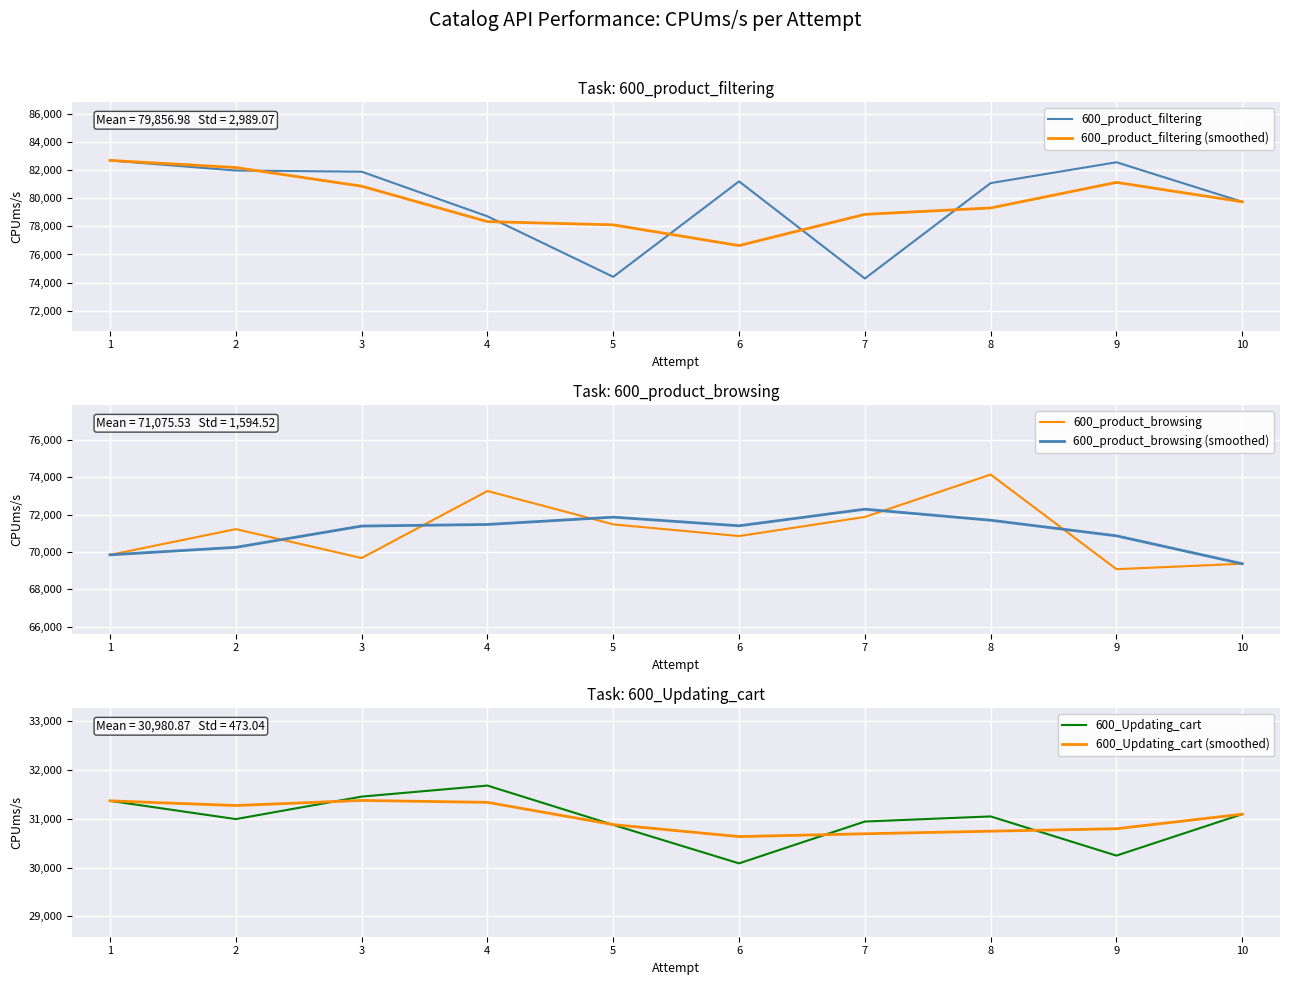

At which category does the chart reach its peak across all series?

1